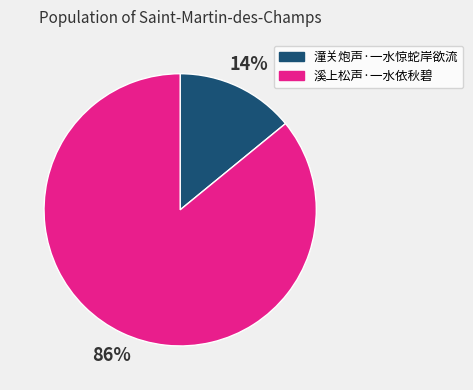

Which slice is the largest?

溪上松声·一水依秋碧